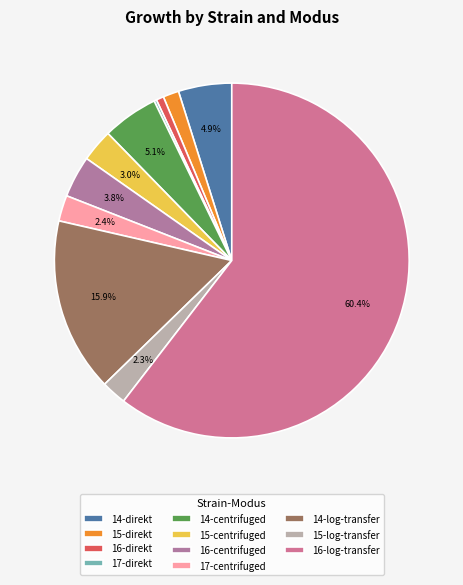

To the nearest percent, what portion does 16-direkt represent?

1%